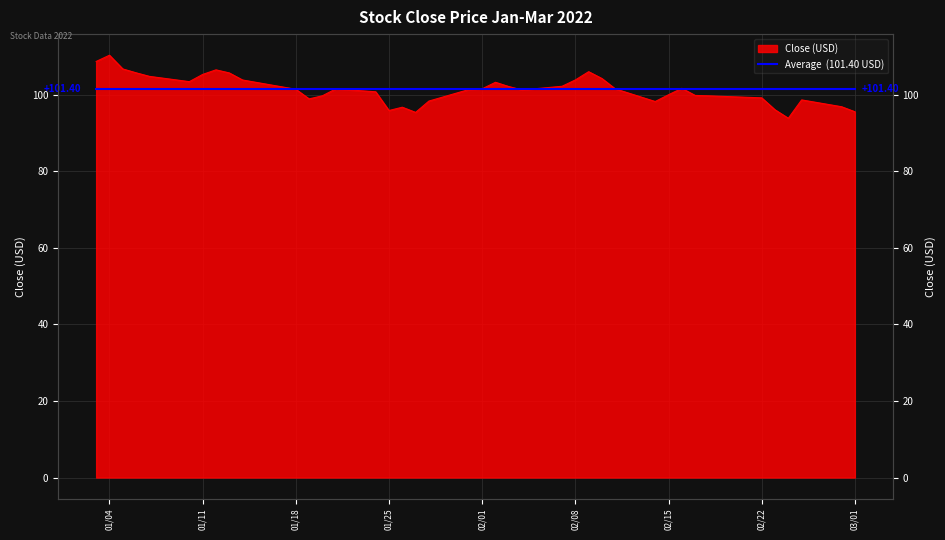

What is the label of the 24th point from the right?

2022-01-26